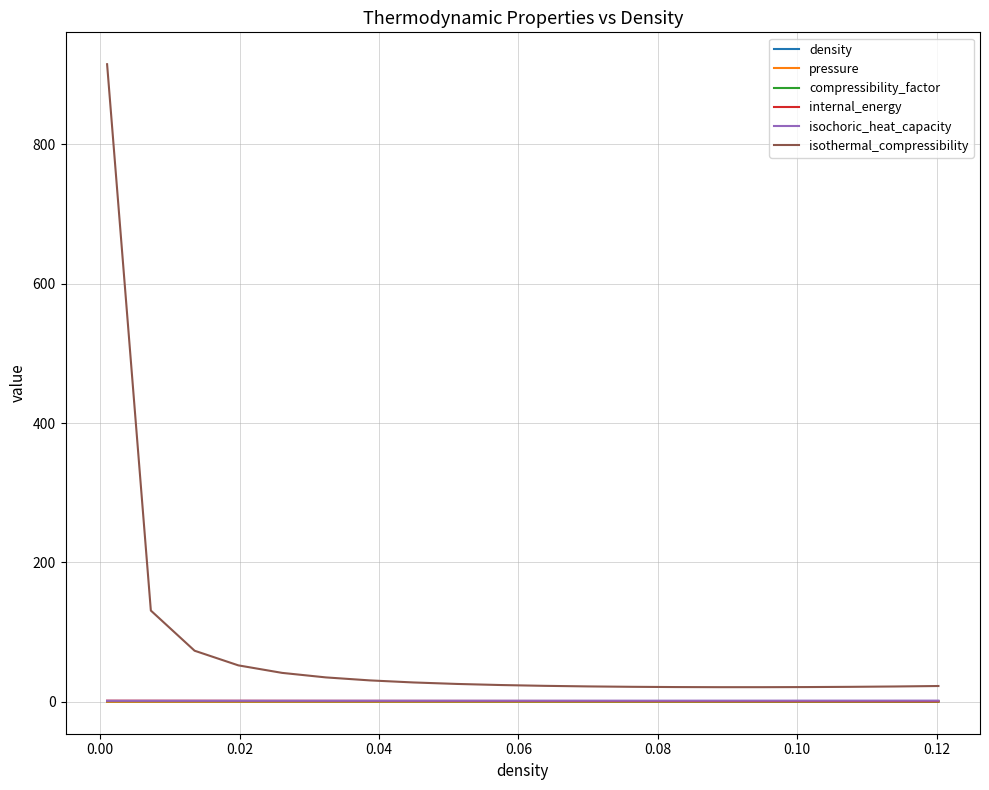

Which series has the largest total across all categories?

isothermal_compressibility